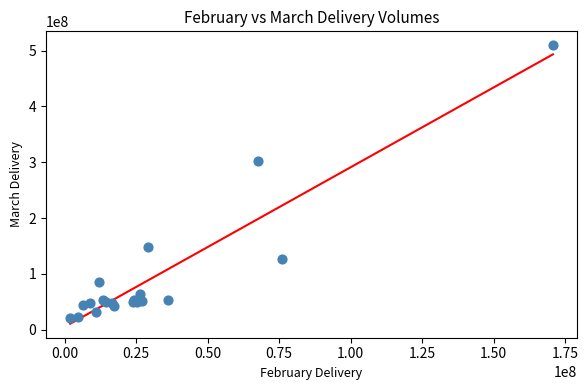

What Y value in the scatter plot is closest to 265015013?

302831227